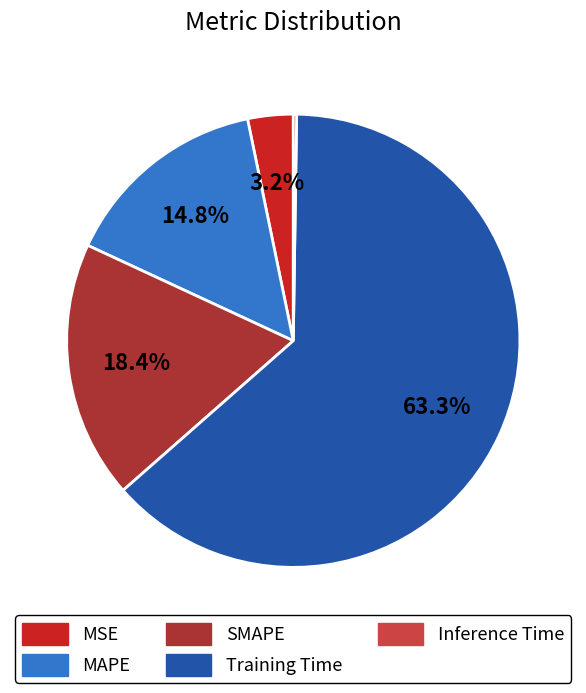

To the nearest percent, what is the difference between the largest and smallest slice percentages?

63%